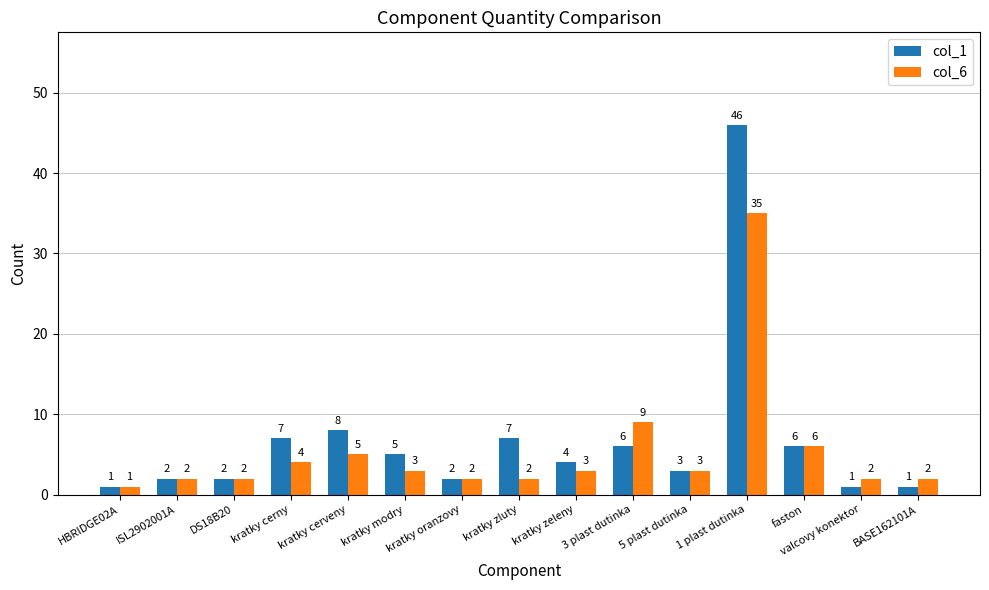

What is the difference between the second highest and second lowest values in the col_1 series?

7